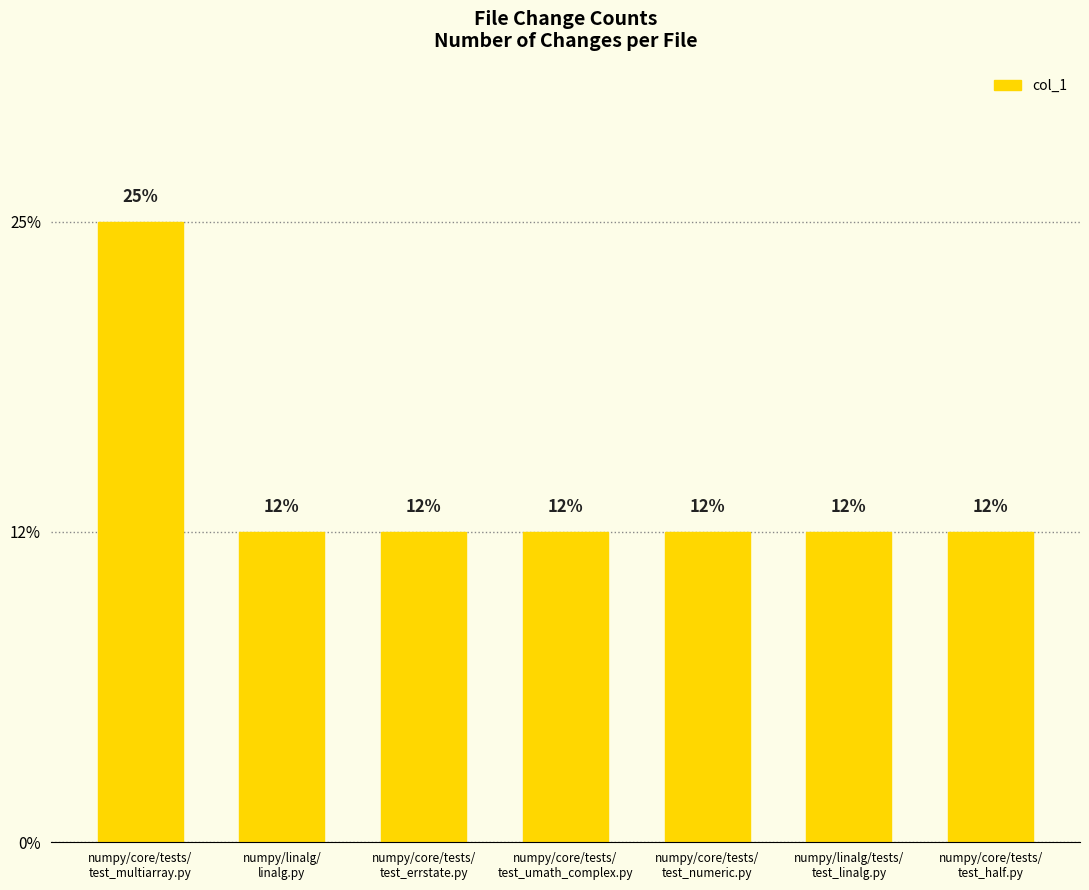

Where is the data nearest to the value 1?

numpy/linalg/
linalg.py